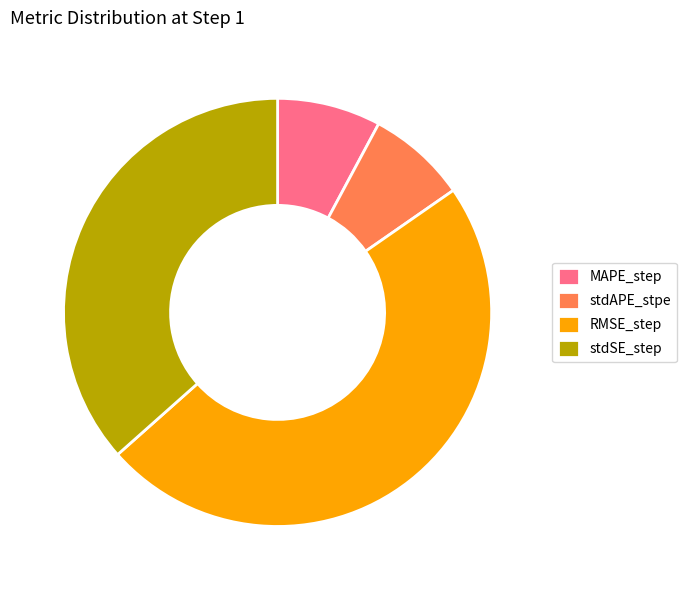

Does MAPE_step account for over 50% of the chart?

No